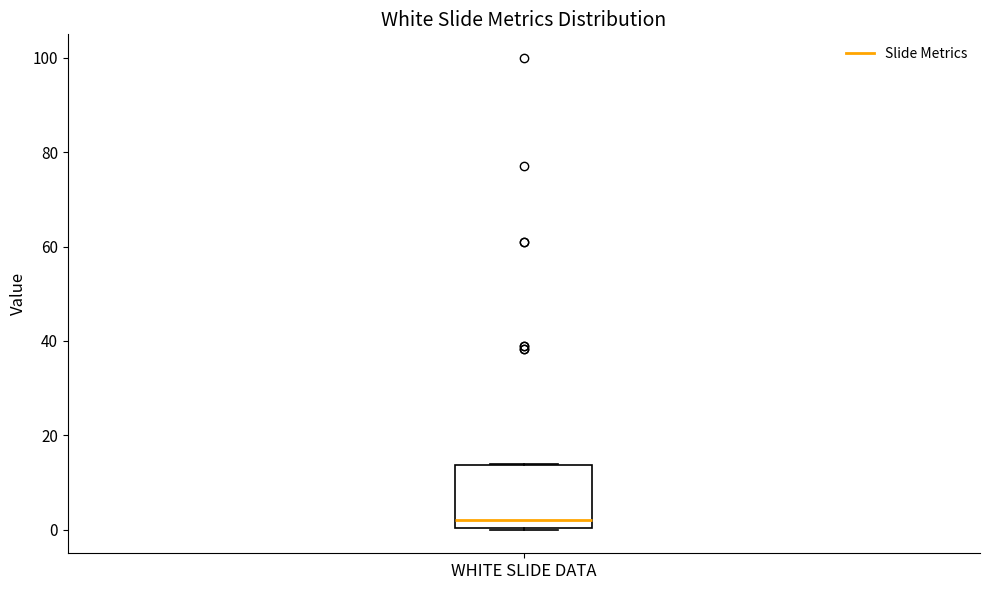

Transcribe this box plot: give where the median line is, the range the box spans, and where the two whiskers end, as read against the y-axis. The values are not printed on the chart, so give them approximately, as read against the axis.

median 2, box 0 to 14, whiskers 0 to 14